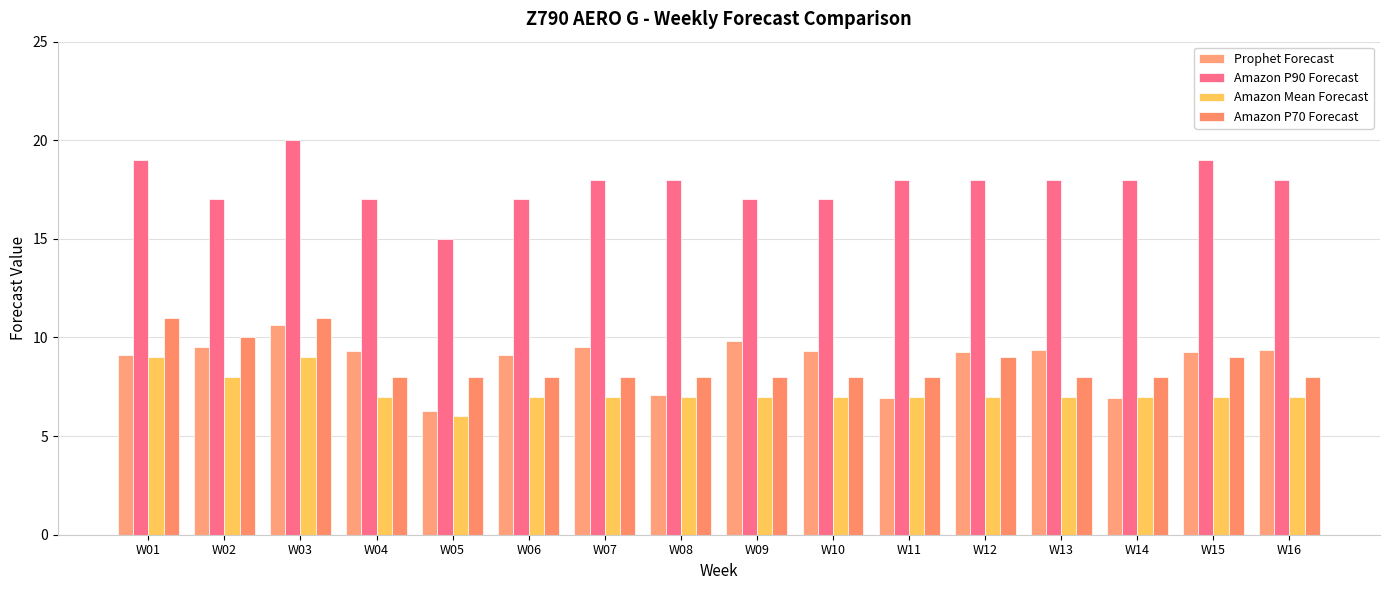

The Prophet Forecast series shows 9.3 at W04. True or false?

True